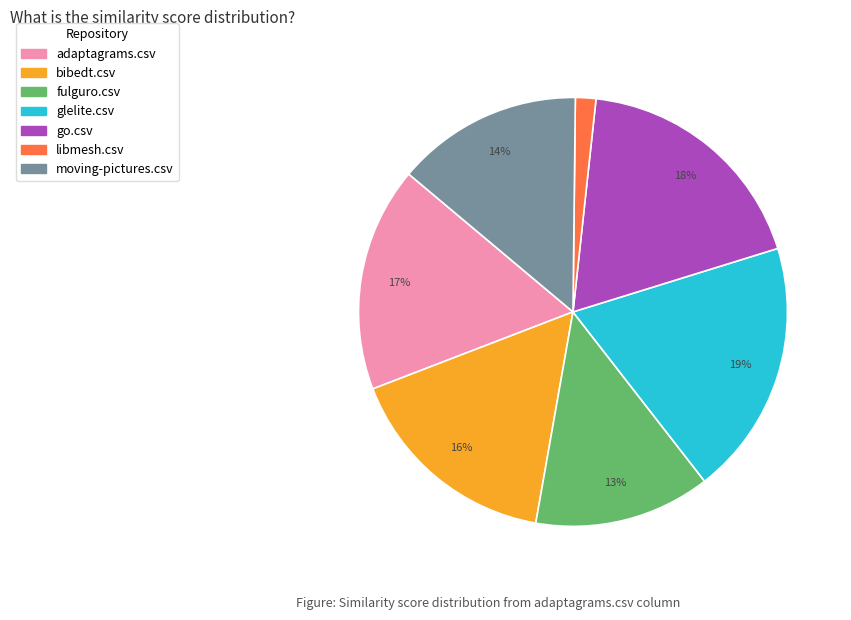

Count the number of slices in the pie.

7